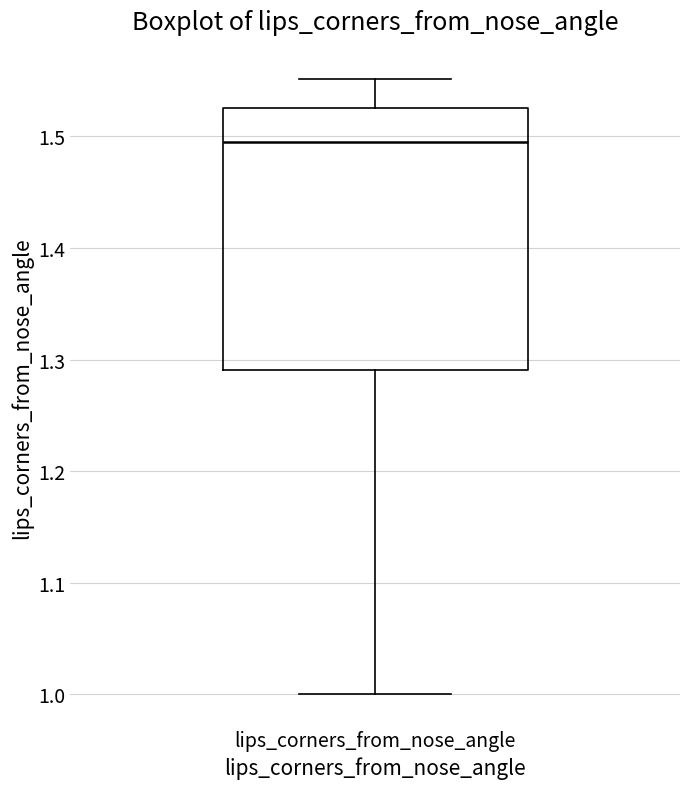

Read this box plot against the y-axis: the position of the median line, the range covered by the box, and the ends of both whiskers. The values are not printed on the chart, so give them approximately, as read against the axis.

median 1.49, box 1.29 to 1.53, whiskers 1.00 to 1.55